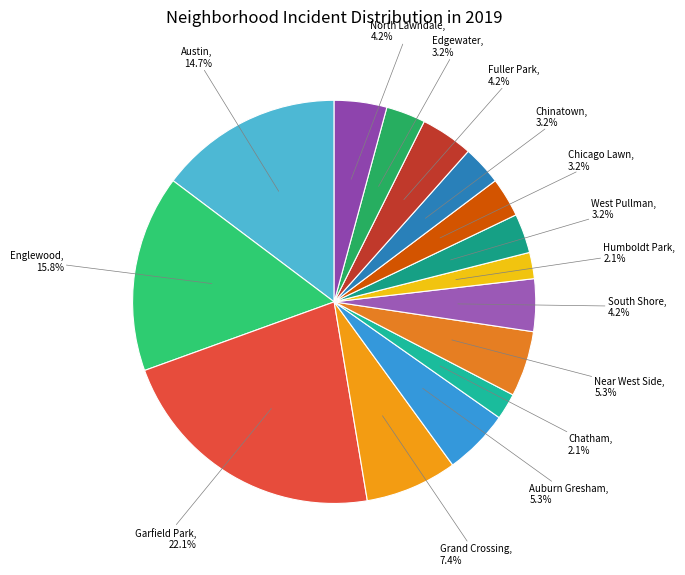

Count the number of slices in the pie.

15